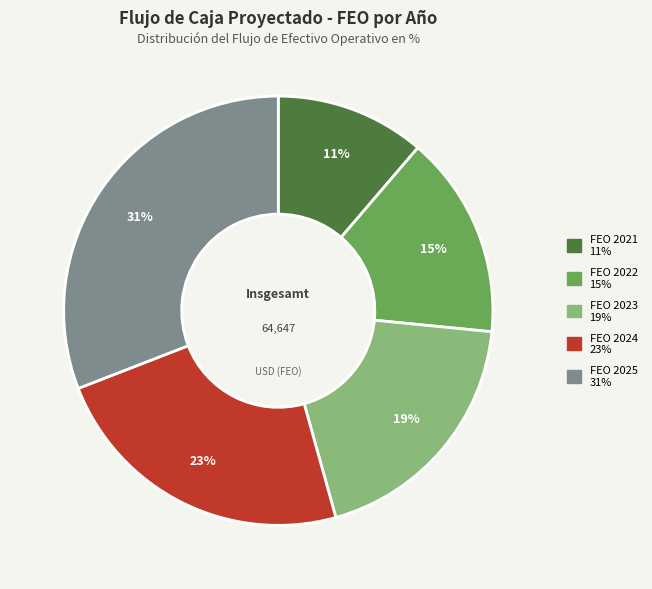

Do FEO 2023 and FEO 2022 together represent more than half of the pie?

No